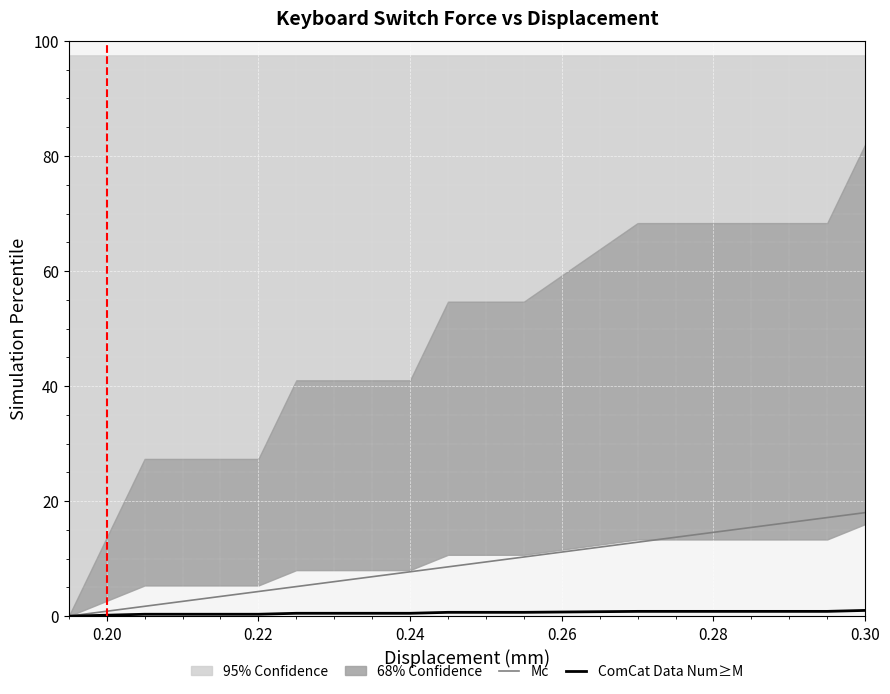

What is the highest value of the Mc series?

18.0